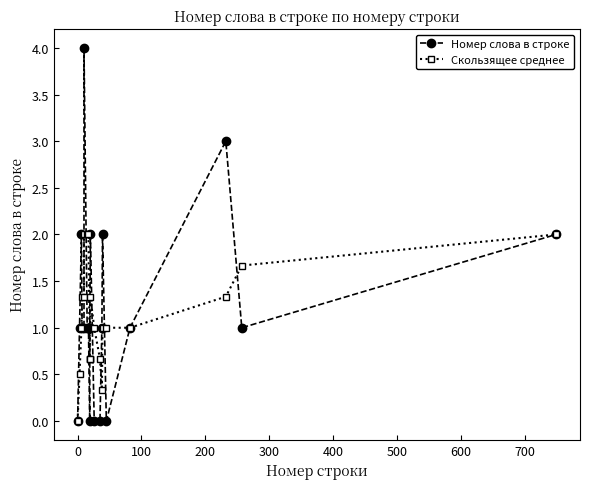

Which series has the largest total across all categories?

Номер слова в строке